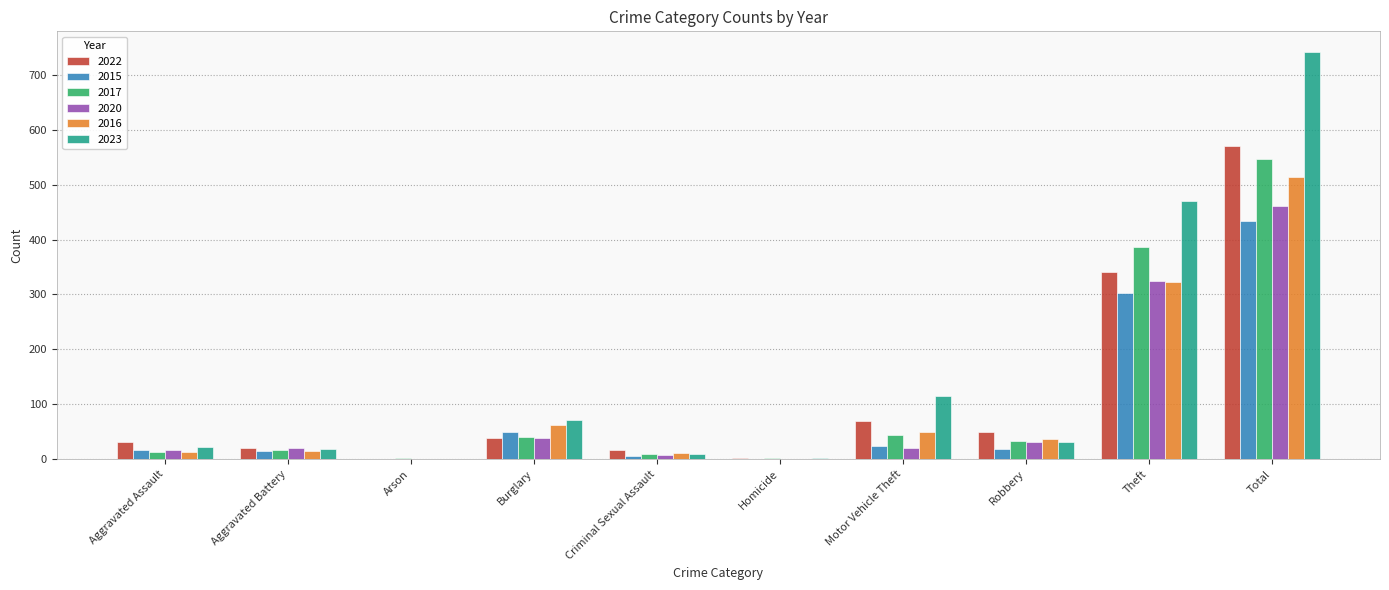

What is the sum of all 2017 values?

1094